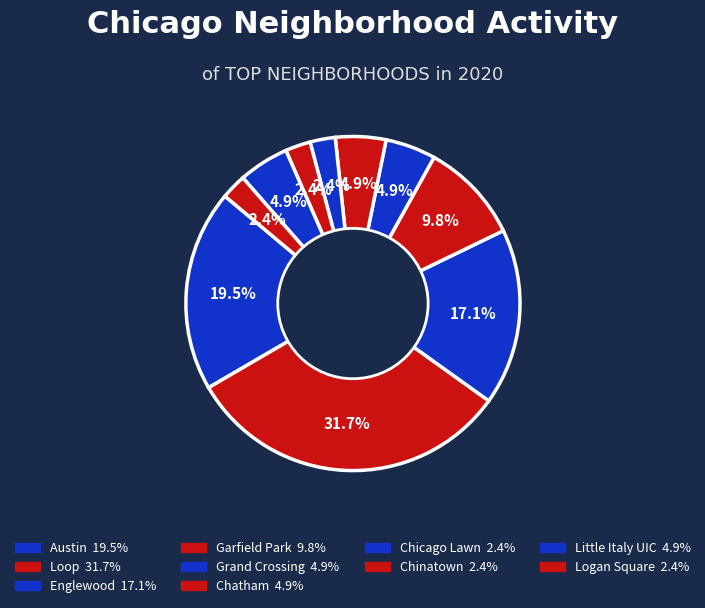

How many segments does this pie chart have?

10